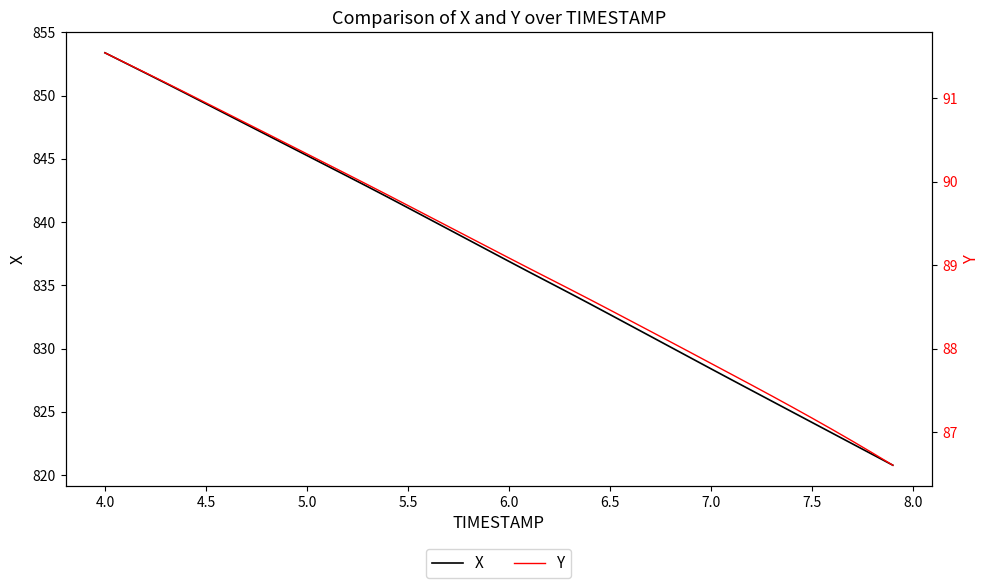

True or false: Y and X cross at least once.

False